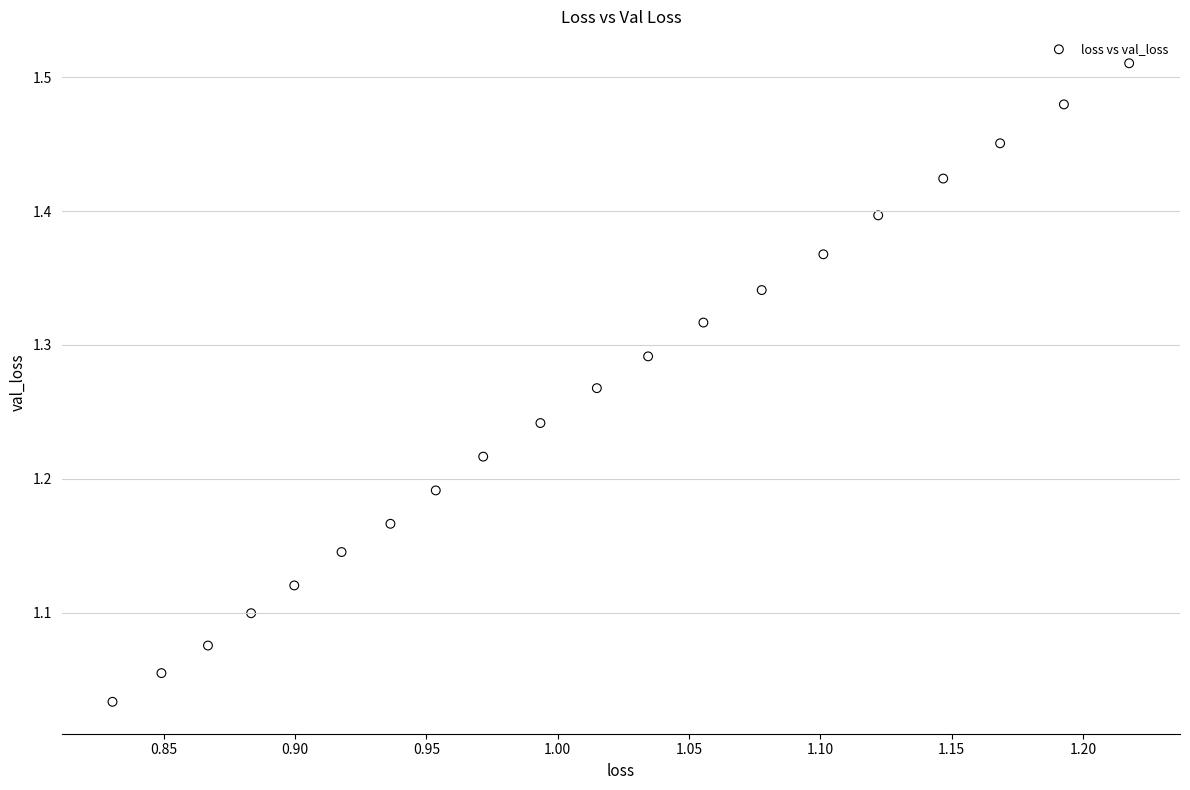

What is the range of Y values (max minus min)?

0.5